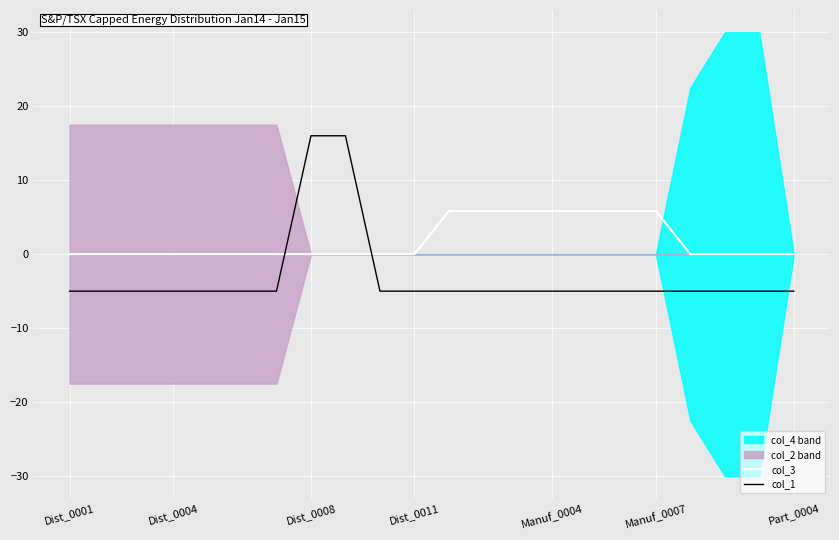

What is the sum of all col_1 values?

-68.0